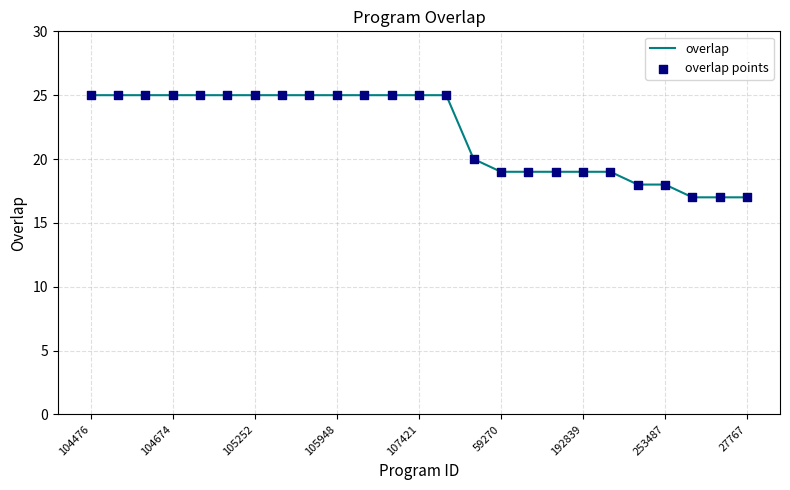

What is the smallest value displayed?

17